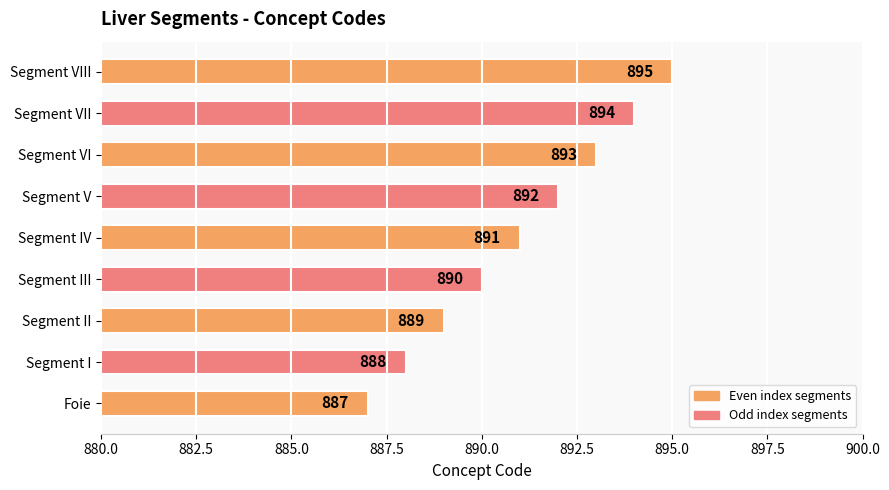

How many values are between 889 and 893?

5